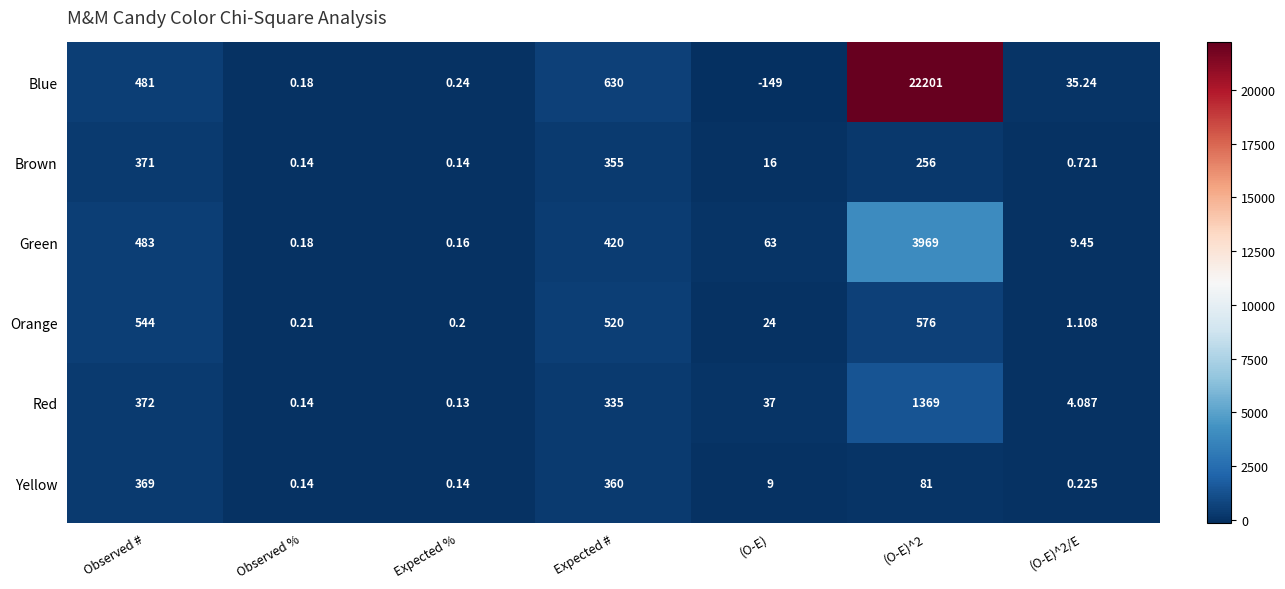

Is the value of Orange at (O-E)^2/E greater than the value of Brown at (O-E)^2/E?

Yes